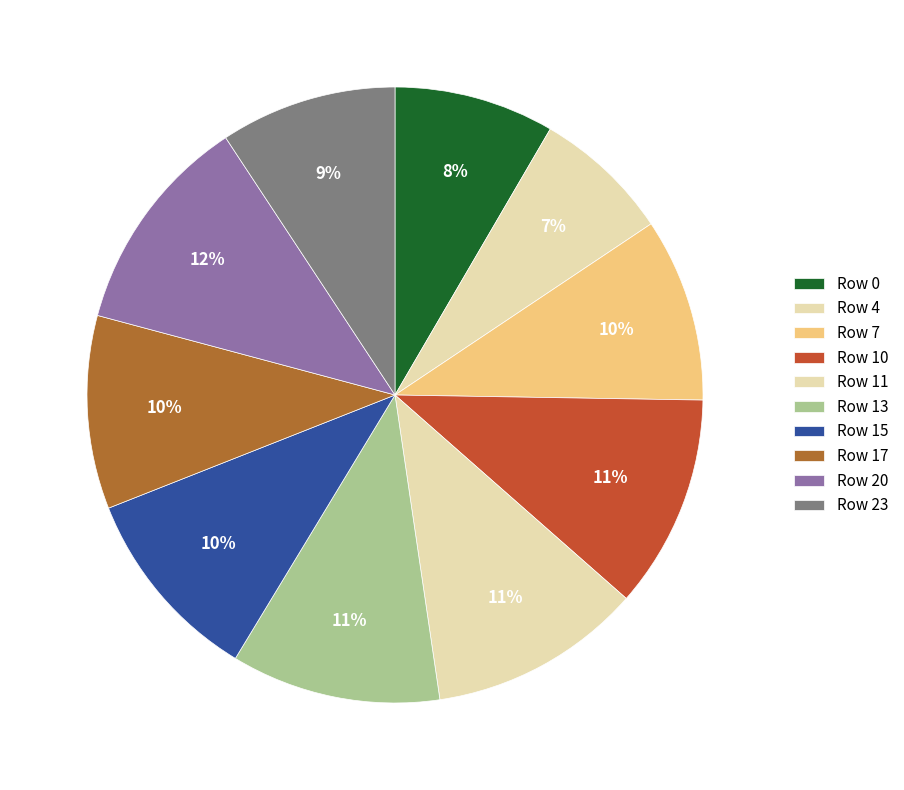

How many slices are in this pie chart?

10